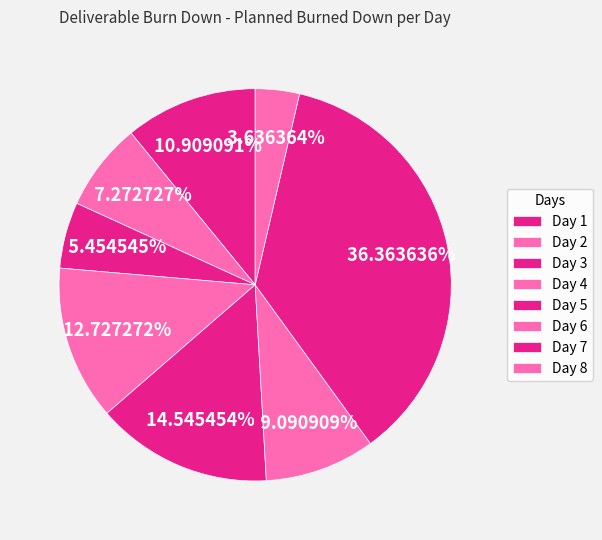

What portion of the pie excludes Day 8?

96.4%